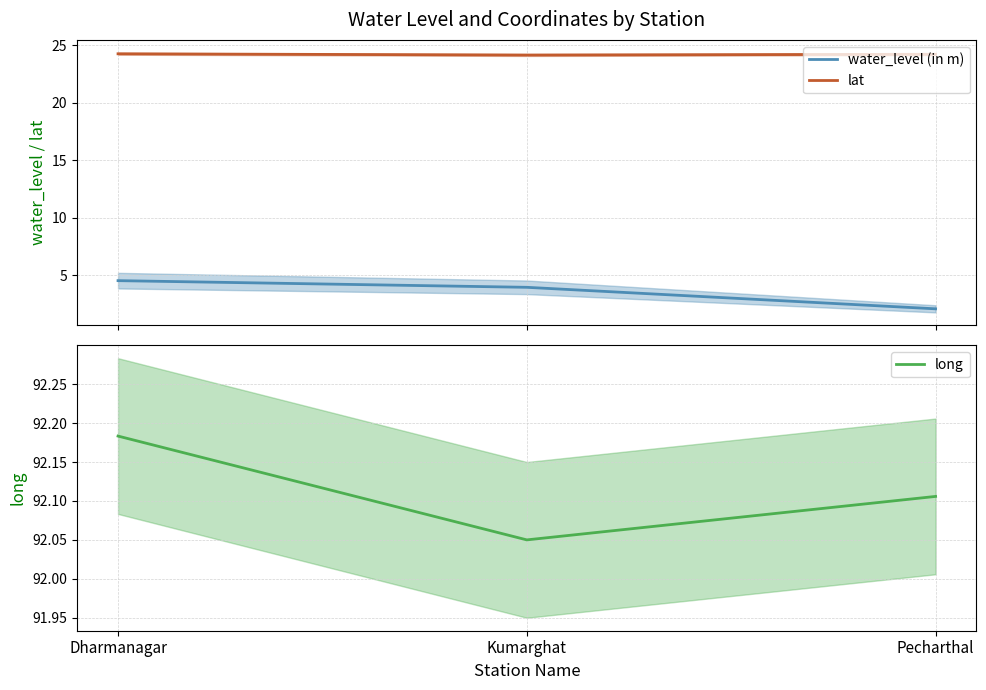

How many values in the water_level (in m) series are below 3?

1